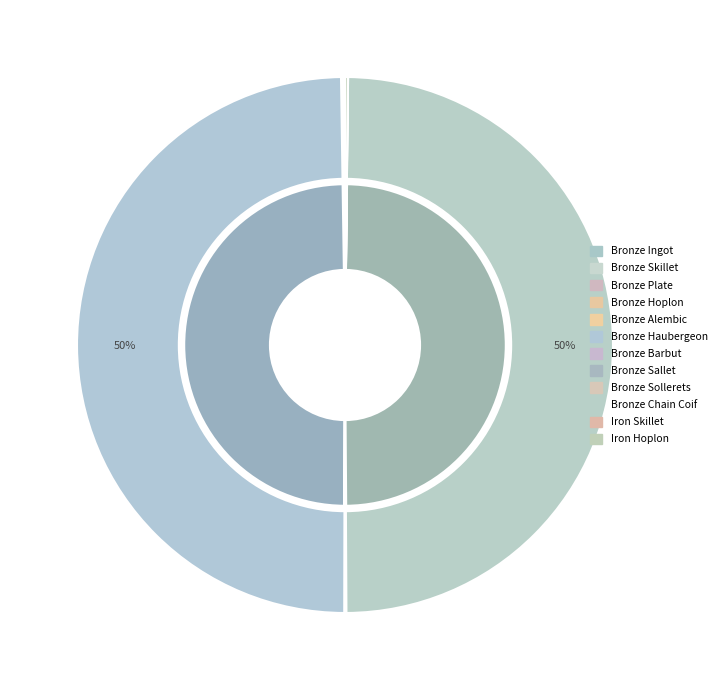

Which slice is the largest?

Bronze Haubergeon